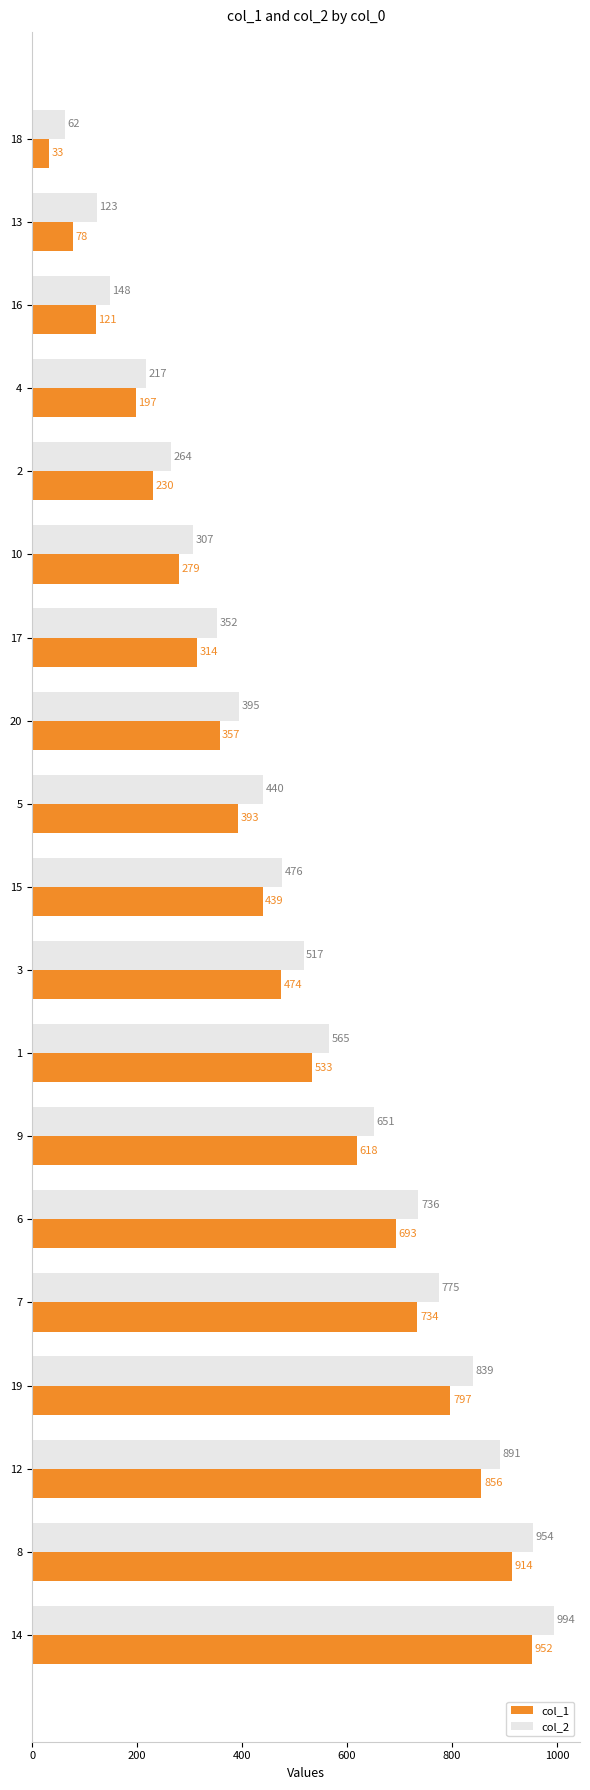

Which label corresponds to the smallest value in the chart?

18